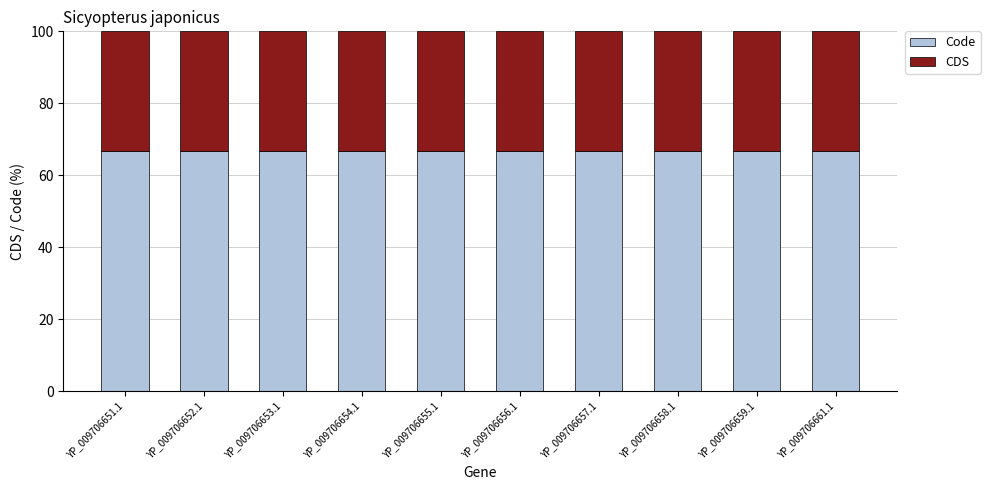

What is the minimum value for Code?

66.7